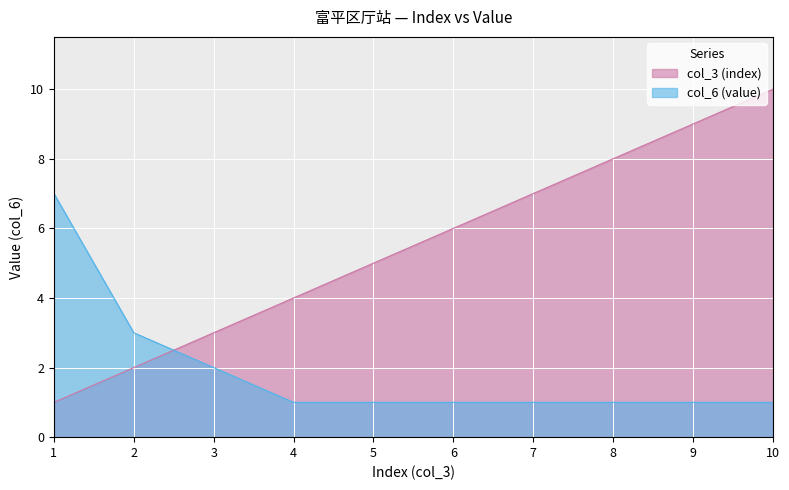

Which series has the largest range (max minus min)?

col_3 (index)